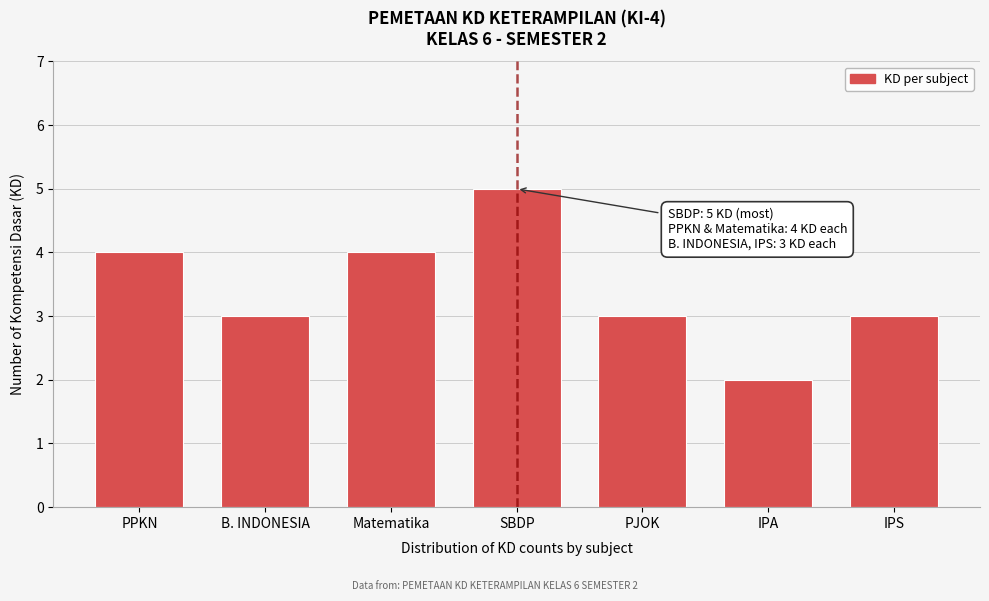

Reading left to right, what are all the values shown in this chart?

PPKN=4	B. INDONESIA=3	Matematika=4	SBDP=5	PJOK=3	IPA=2	IPS=3